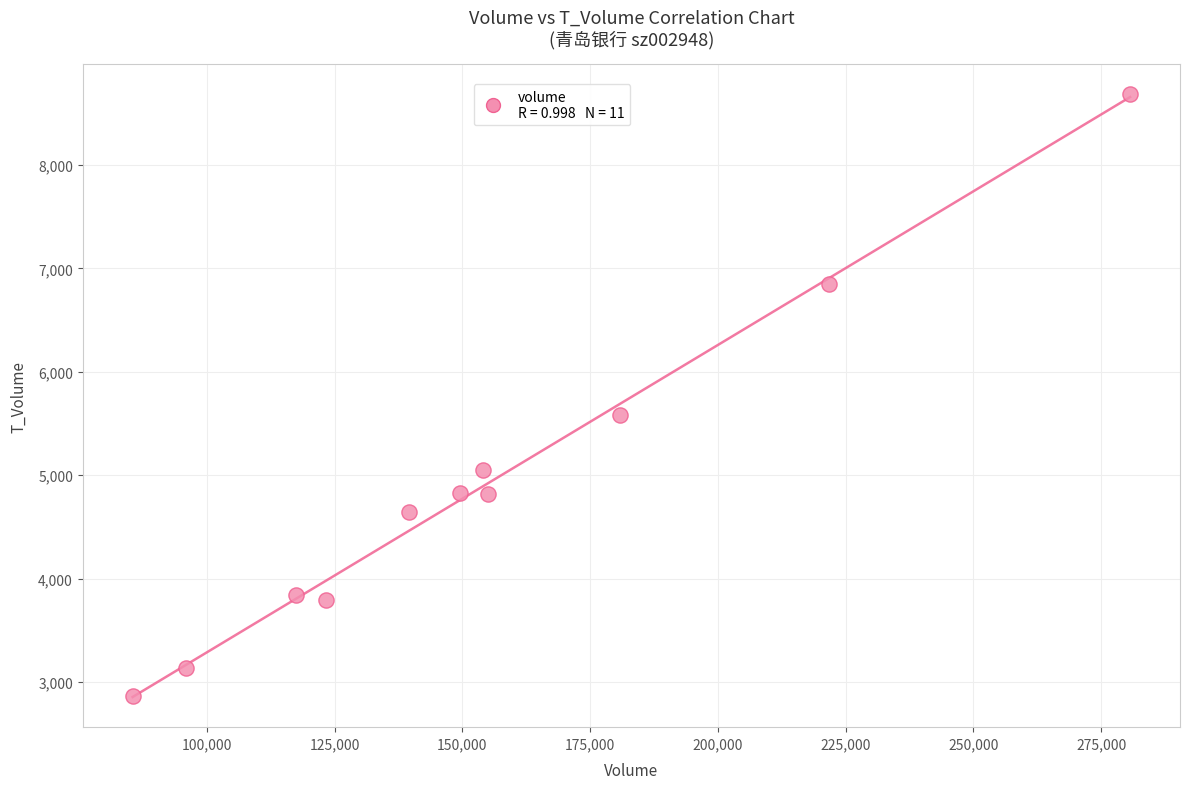

What Y value in the scatter plot is closest to 5773?

5585